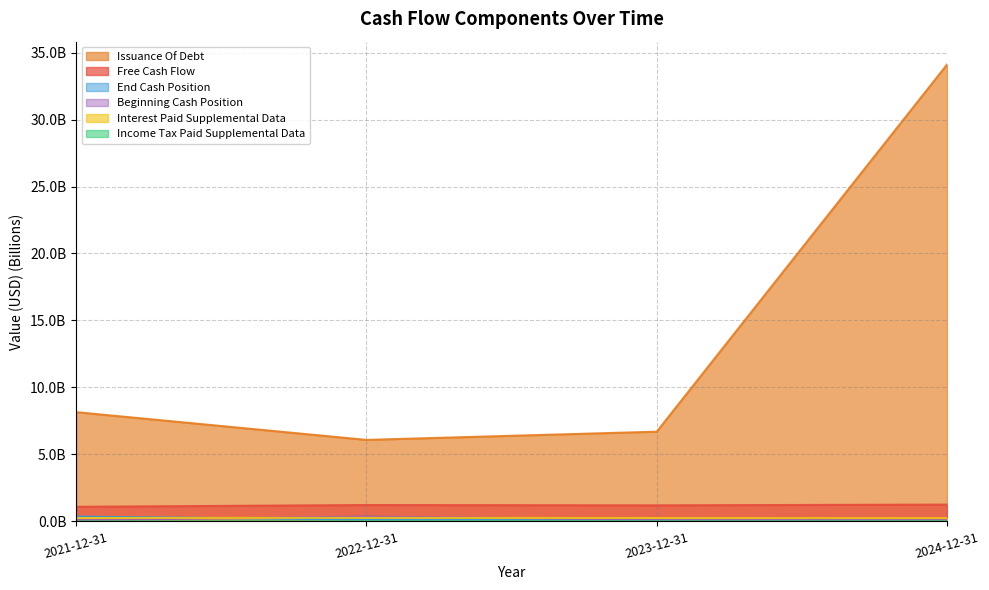

In Income Tax Paid Supplemental Data, how many points are lower than both neighbors (excluding endpoints)?

1